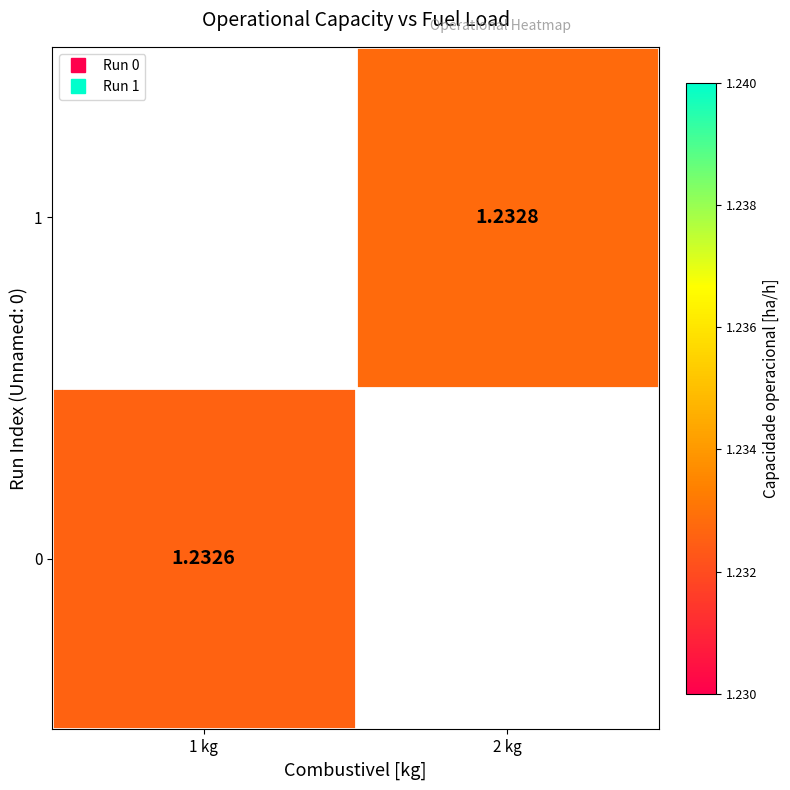

Is it true that 1 equals 1.8 at 2 kg?

False